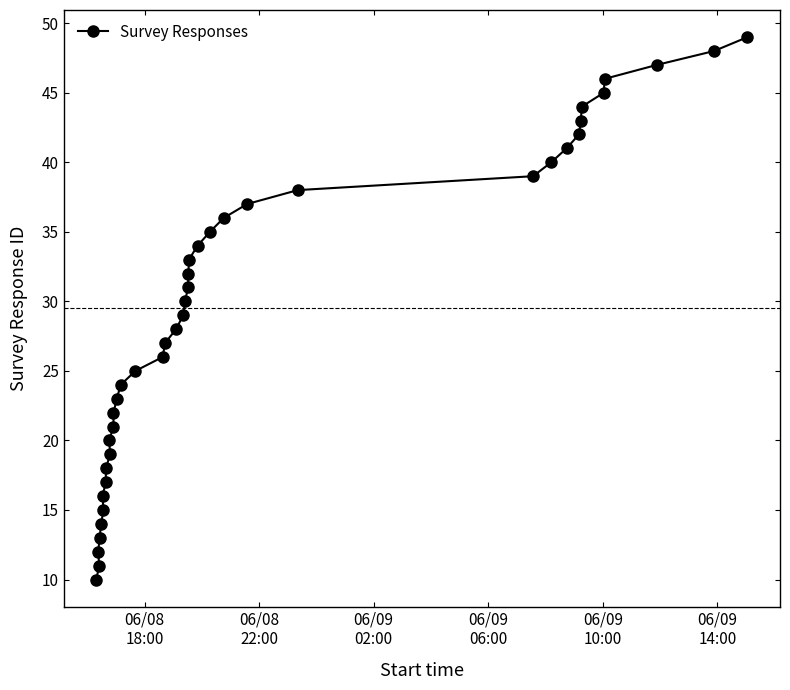

What is the value of the 37th point from the left?

46